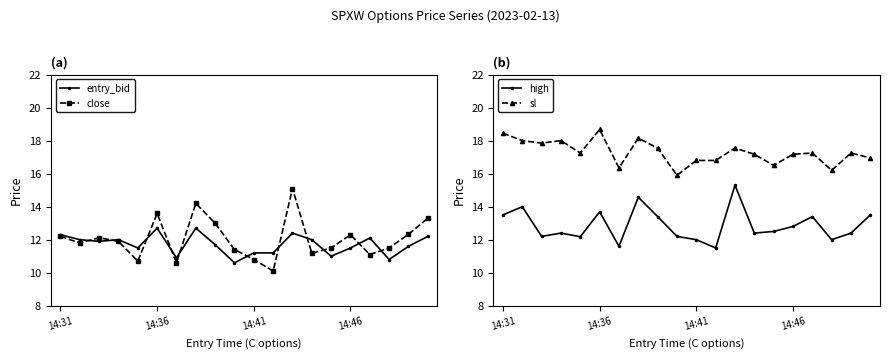

Is it true that entry_bid equals 11.2 at 14:41?

True